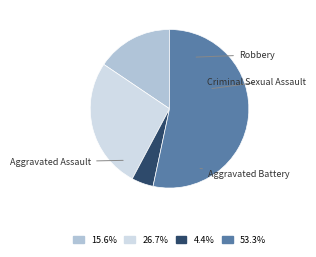

What is the change in value from Criminal Sexual Assault to Robbery?

+22